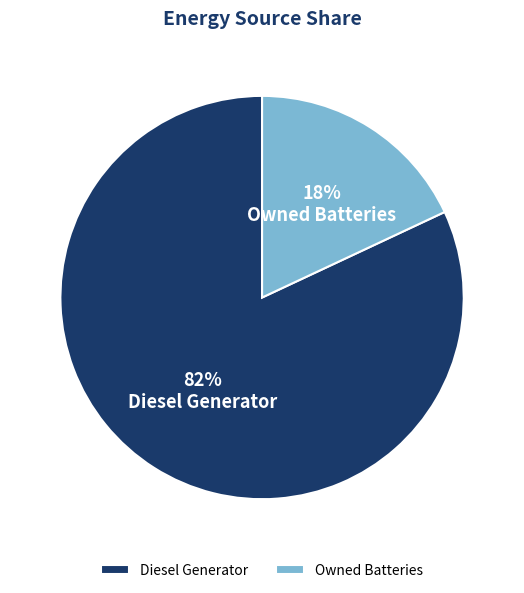

Between Diesel Generator and Owned Batteries, which is larger?

Diesel Generator